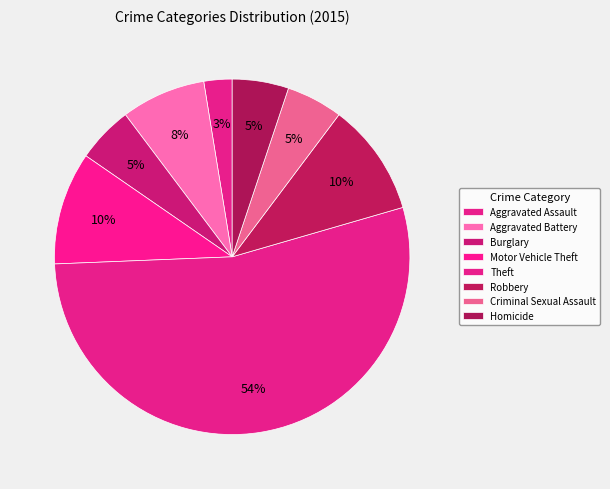

How many slices are in this pie chart?

8